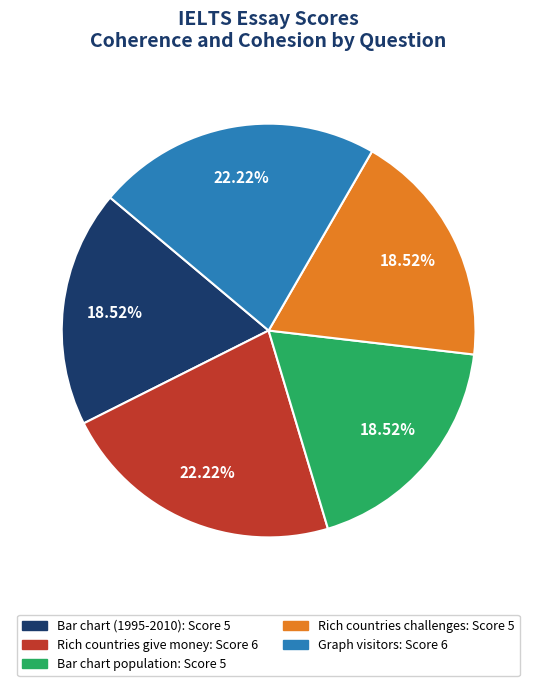

Does Bar chart population represent more than half of the total?

No